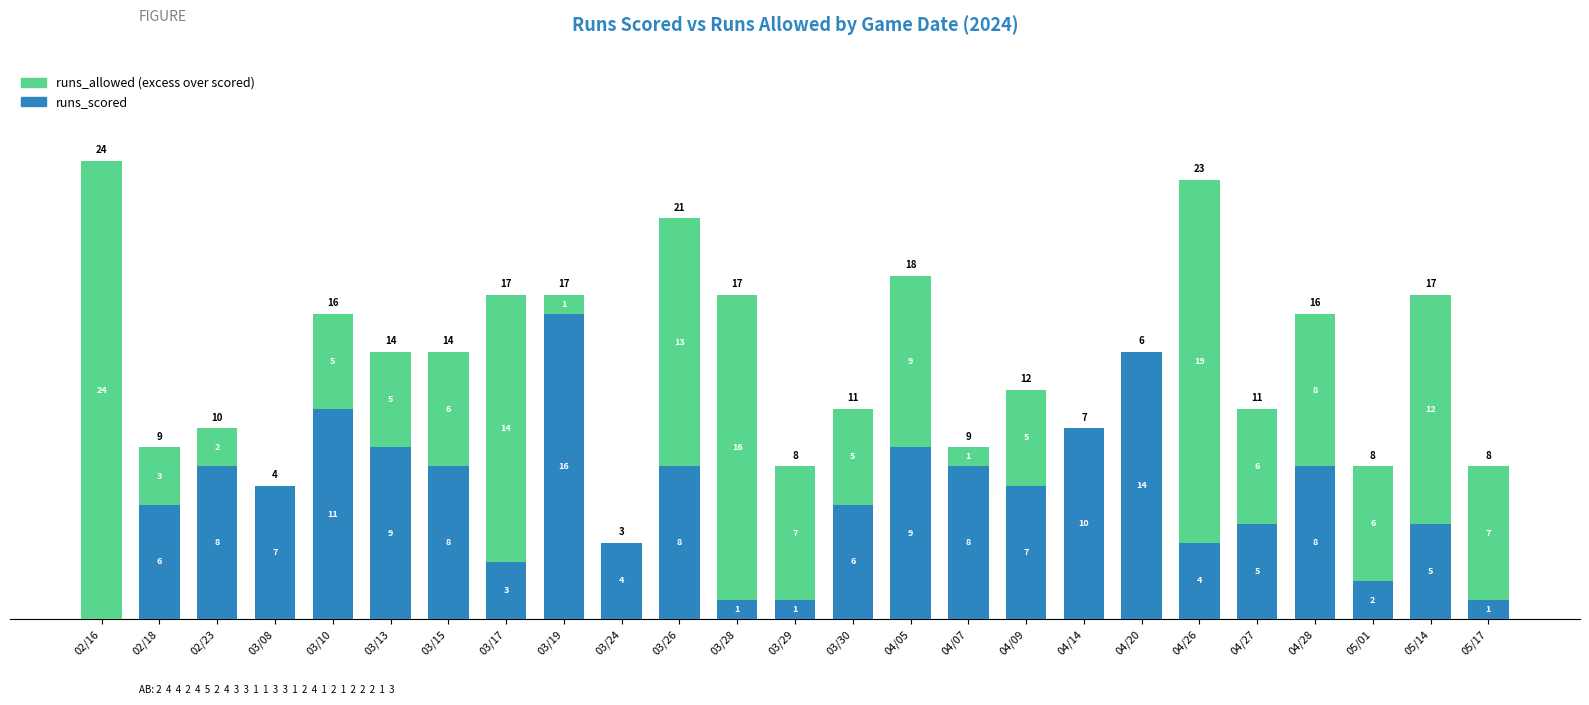

The runs_scored series shows 4 at 03/24. True or false?

True